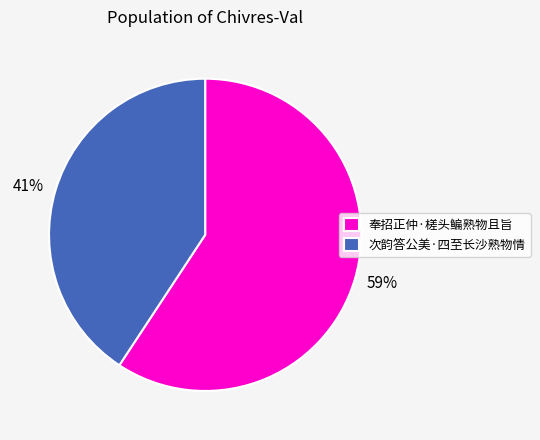

To the nearest percent, what is the average slice percentage?

50%